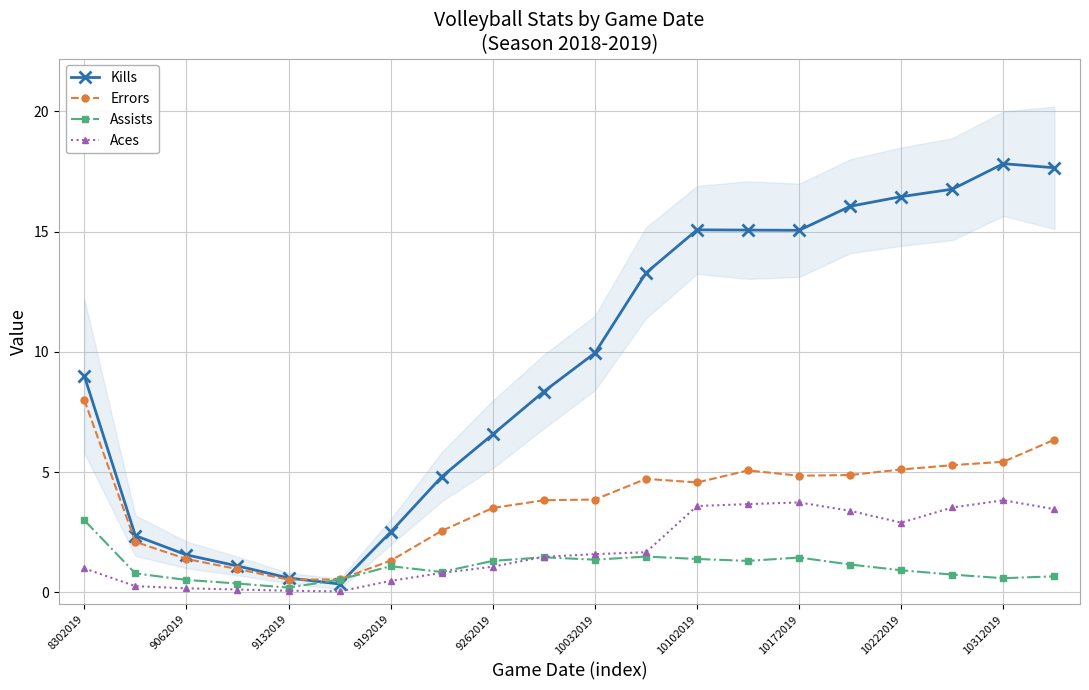

Which series has the largest range (max minus min)?

Kills